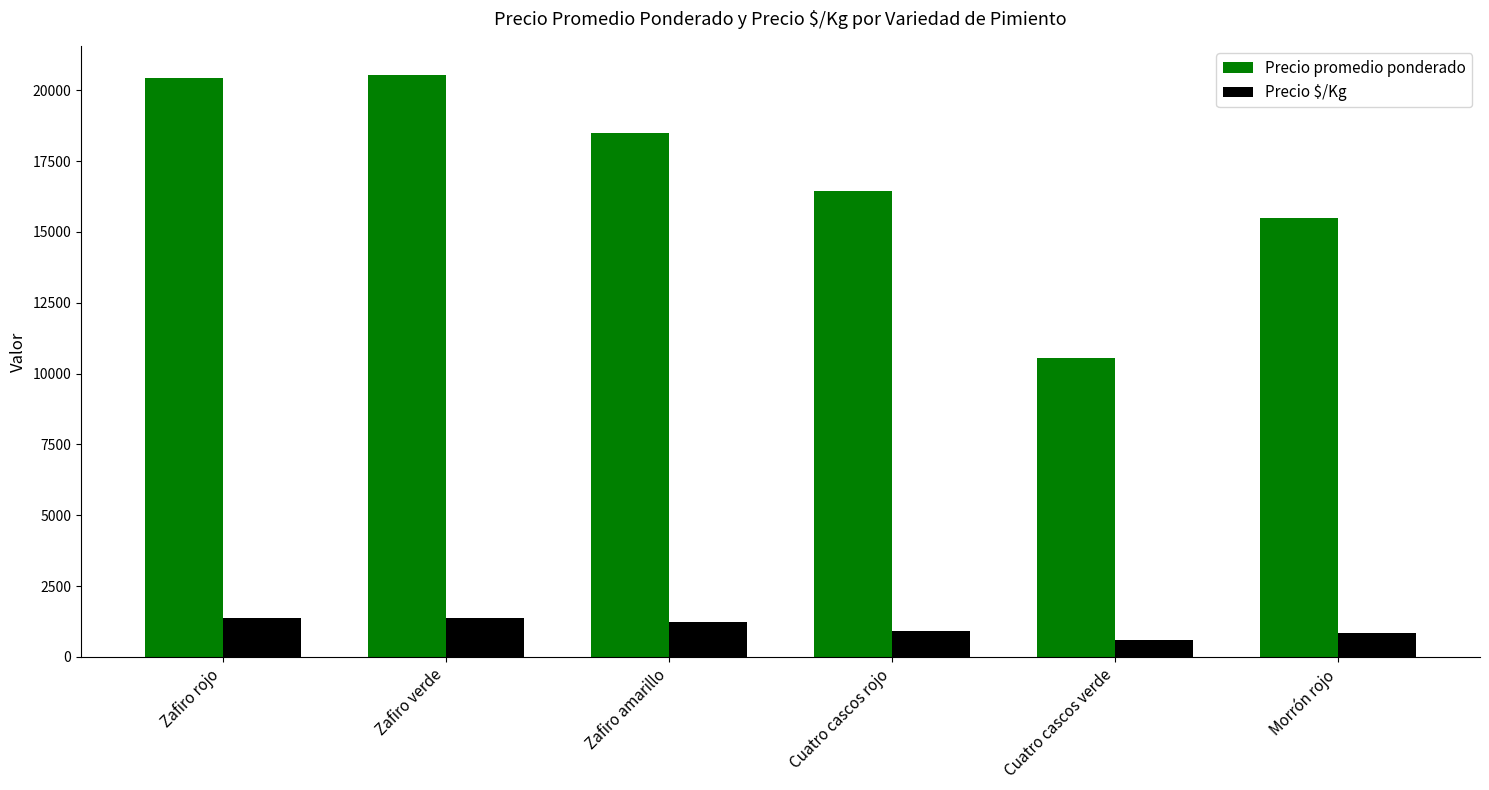

What is the sum of the Precio promedio ponderado values at Zafiro rojo and Zafiro verde?

40967